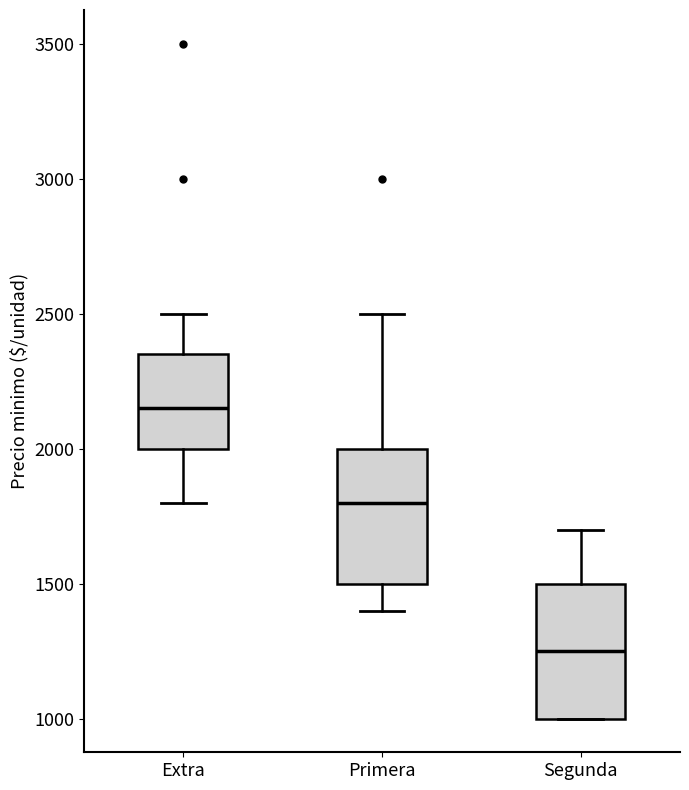

Reading left to right, read every box against the y-axis: the position of its median line, the range the box covers, and the ends of its whiskers. The values are not printed on the chart, so give them approximately, as read against the axis.

Extra: median 2150, box 2000 to 2350, whiskers 1800 to 2500
Primera: median 1800, box 1500 to 2000, whiskers 1400 to 2500
Segunda: median 1250, box 1000 to 1500, whiskers 1000 to 1700